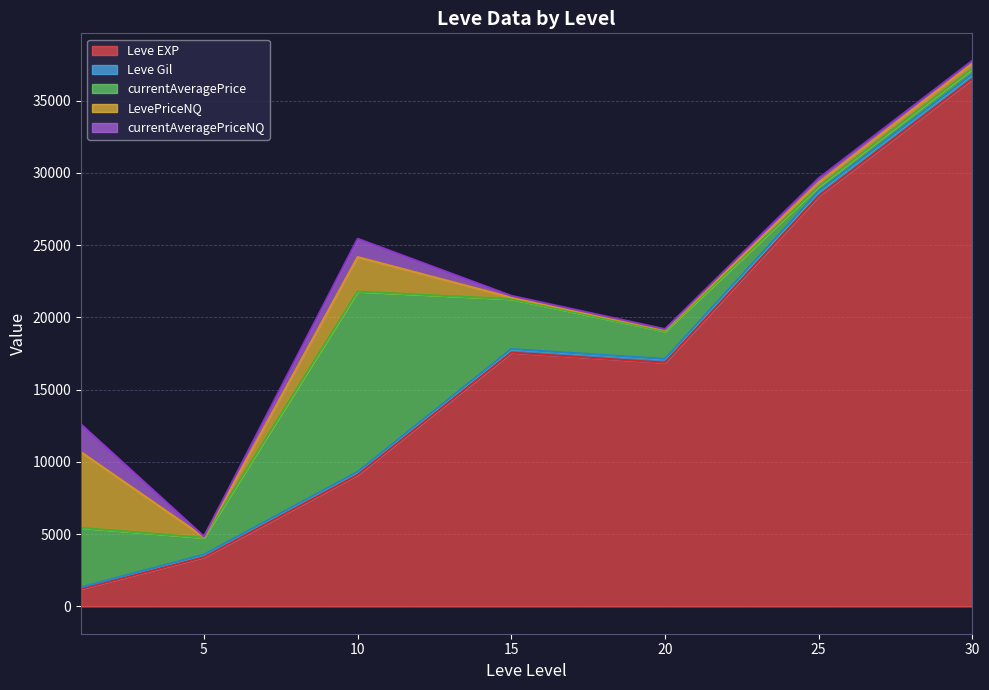

What are all the series names shown in the legend?

Leve EXP, Leve Gil, currentAveragePrice, LevePriceNQ, currentAveragePriceNQ